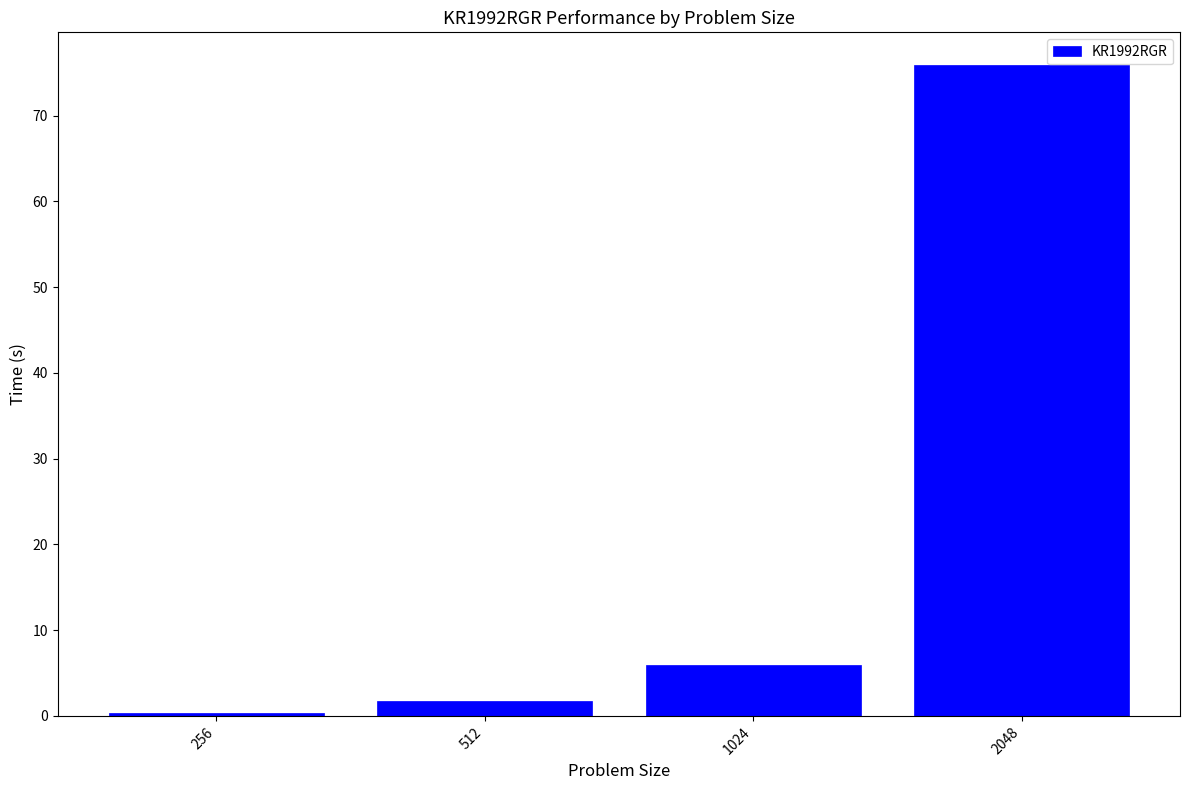

Reading left to right, list all the values displayed in this chart.

0.4	1.7	6.0	75.9